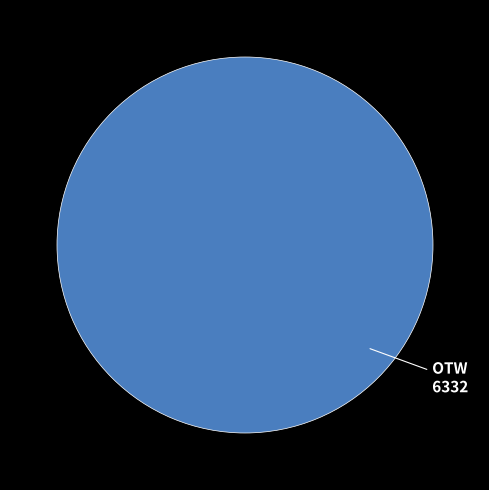

Does any single category account for the majority?

Yes